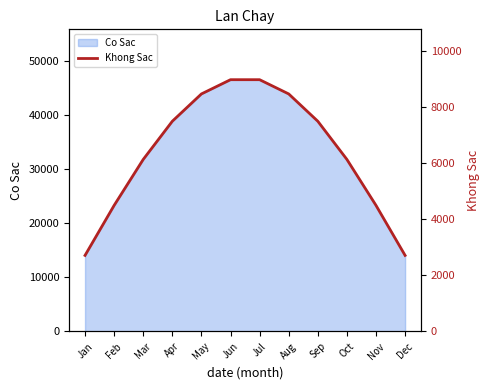

True or false: Co Sac has a value of 68913.6 at Sep.

False